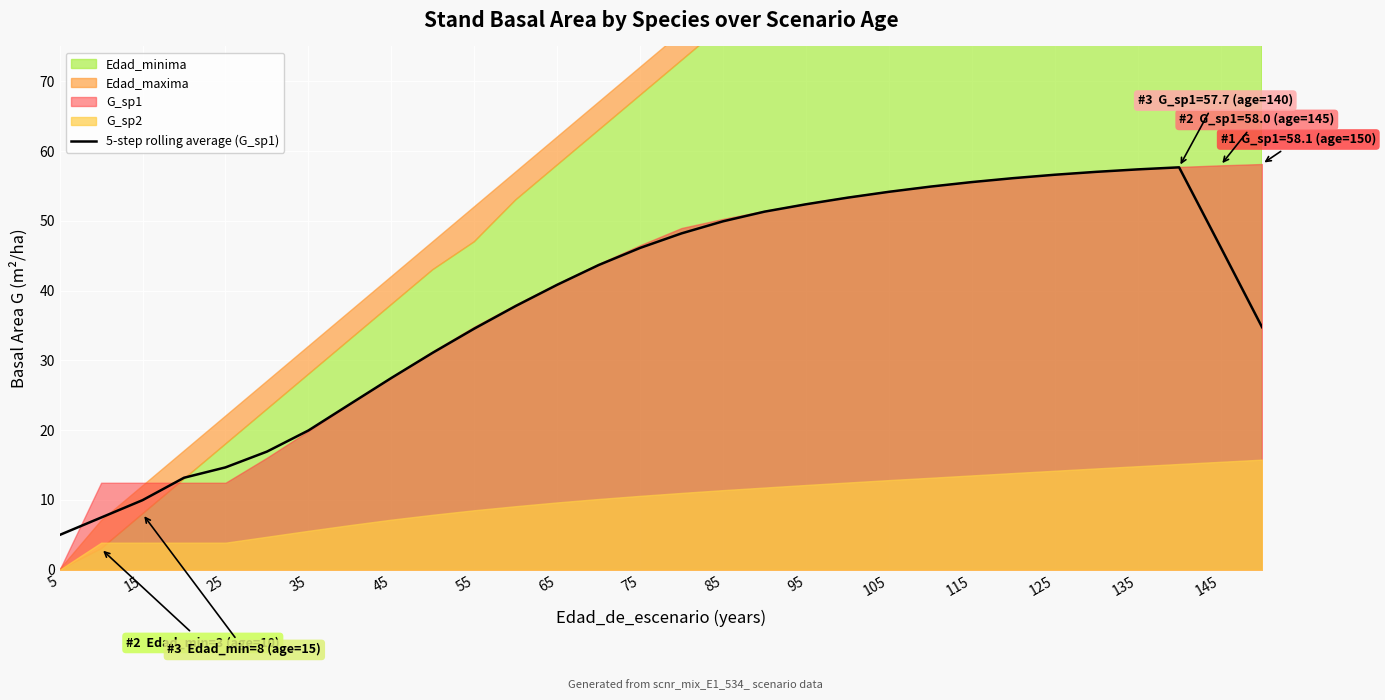

What is the lowest value of the 5-step rolling average (G_sp1) series?

5.0